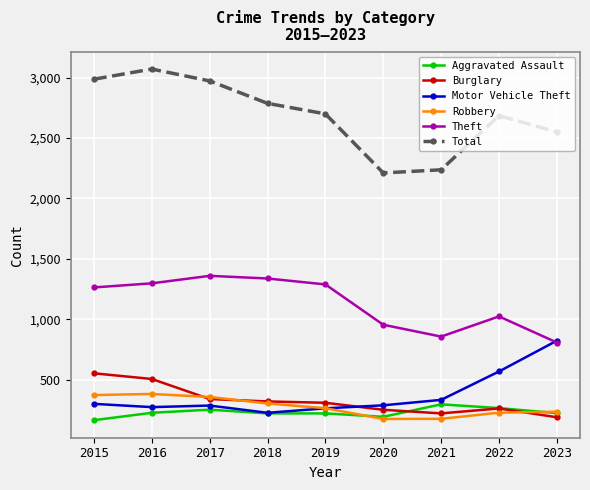

In Theft, how many points are lower than both neighbors (excluding endpoints)?

1